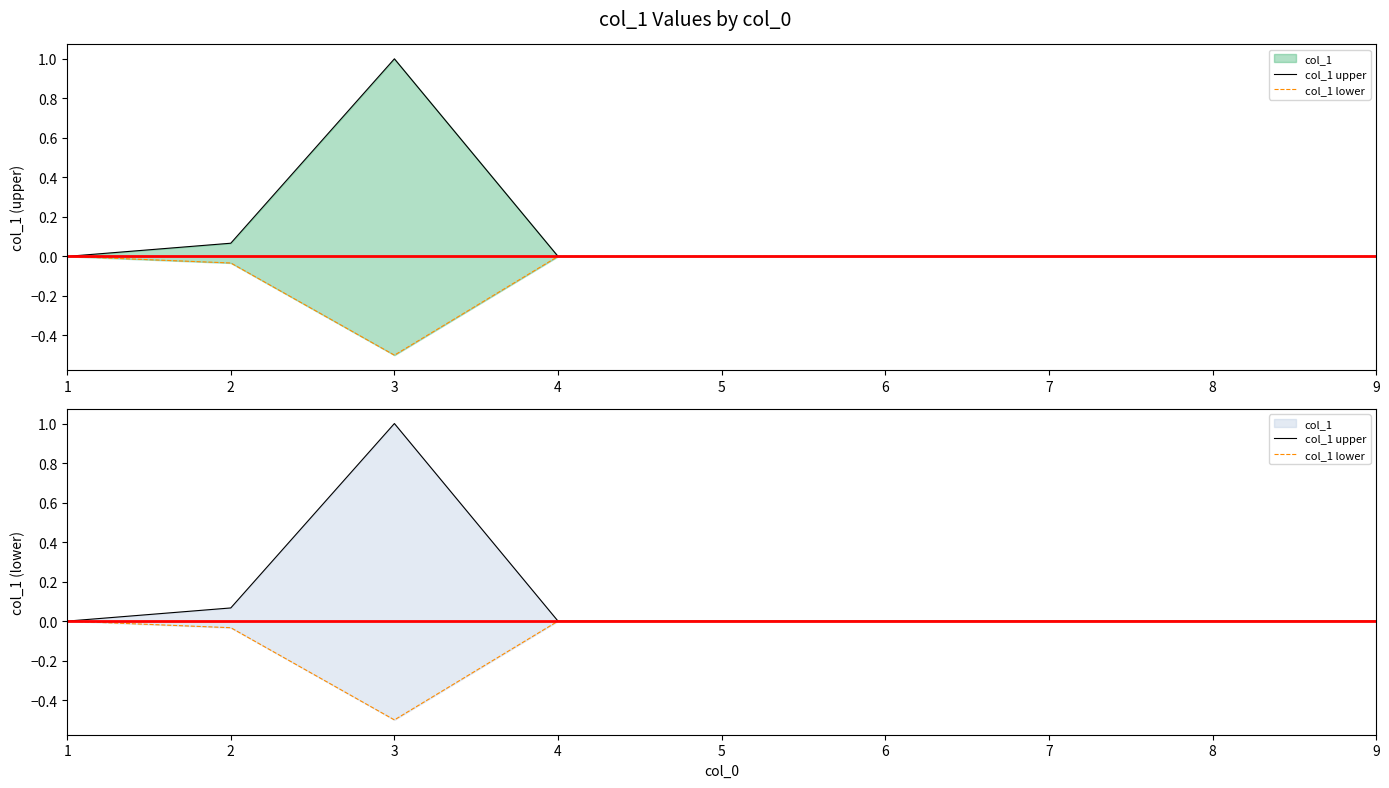

Which category has the lowest value in the col_1 upper series?

6